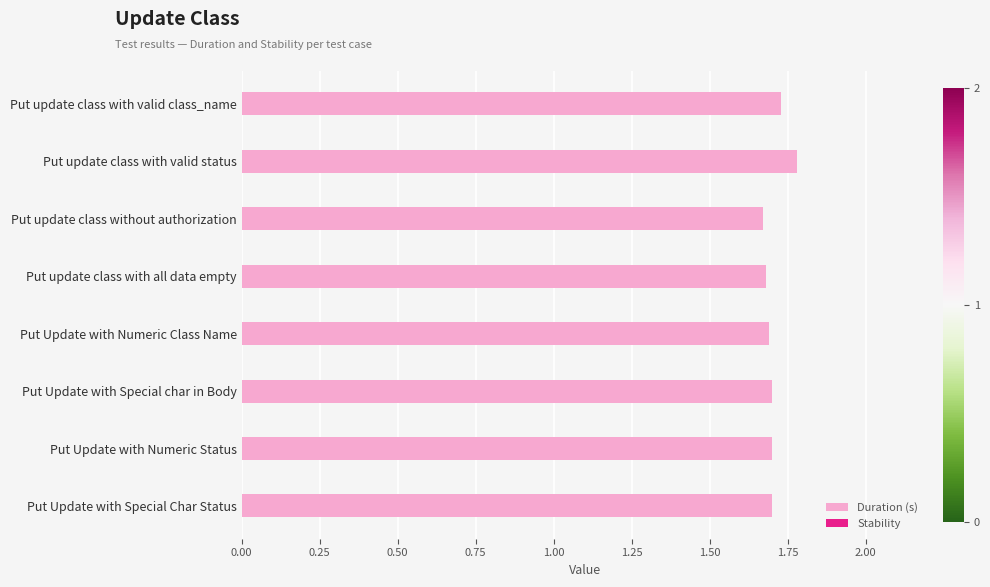

The chart shows a value of 2.5 at Put Update with Special Char Status. True or false?

False